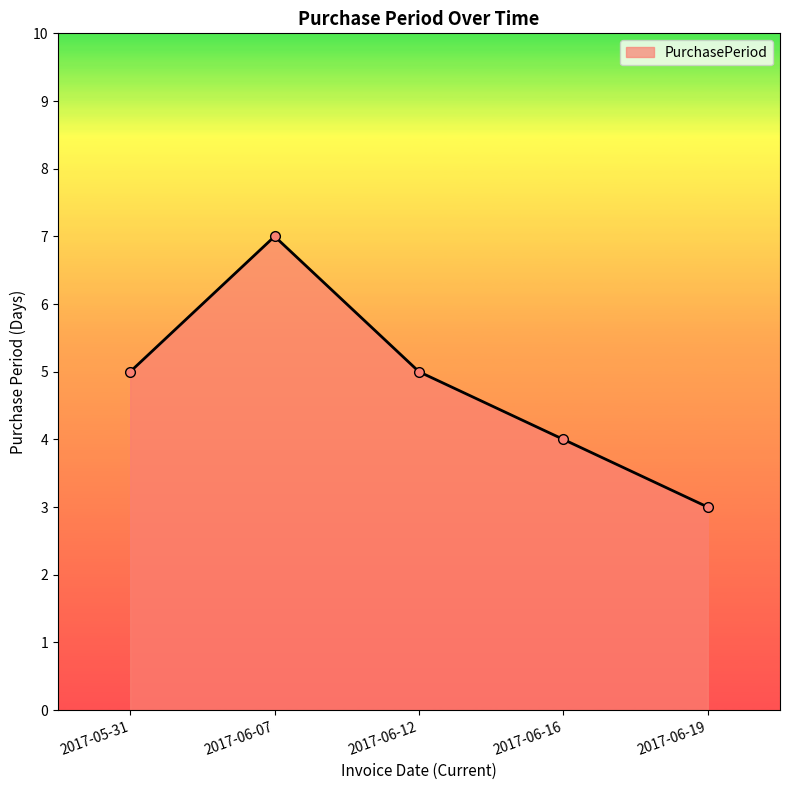

Approximately how many times larger is the value at 2017-06-12 compared to 2017-05-31?

1.0